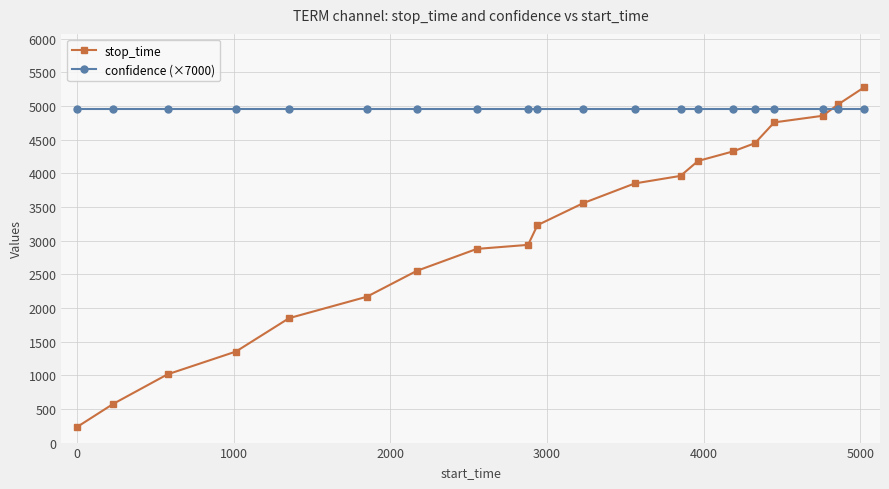

Which series has the largest total across all categories?

confidence (×7000)